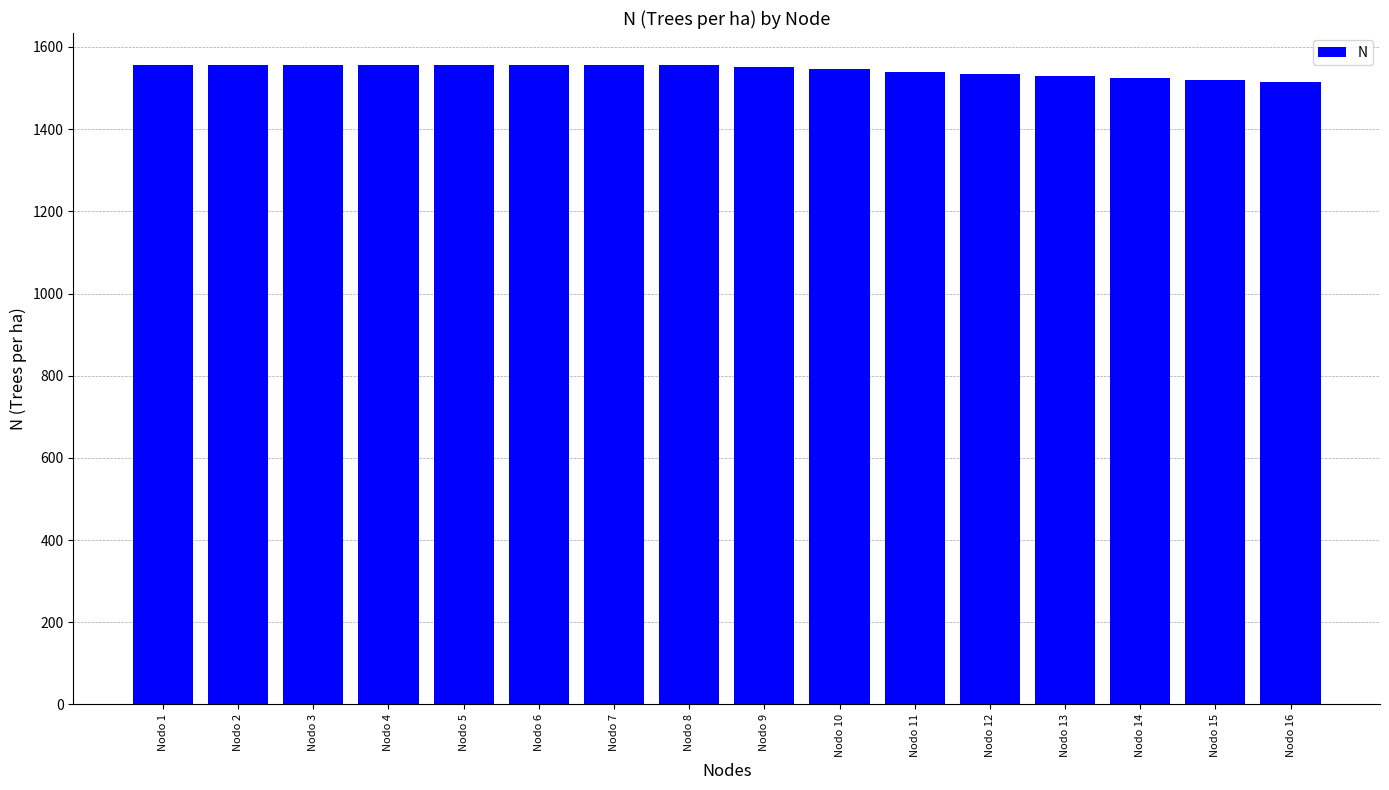

What is the difference between the values at Nodo 1 and Nodo 13?

26.6